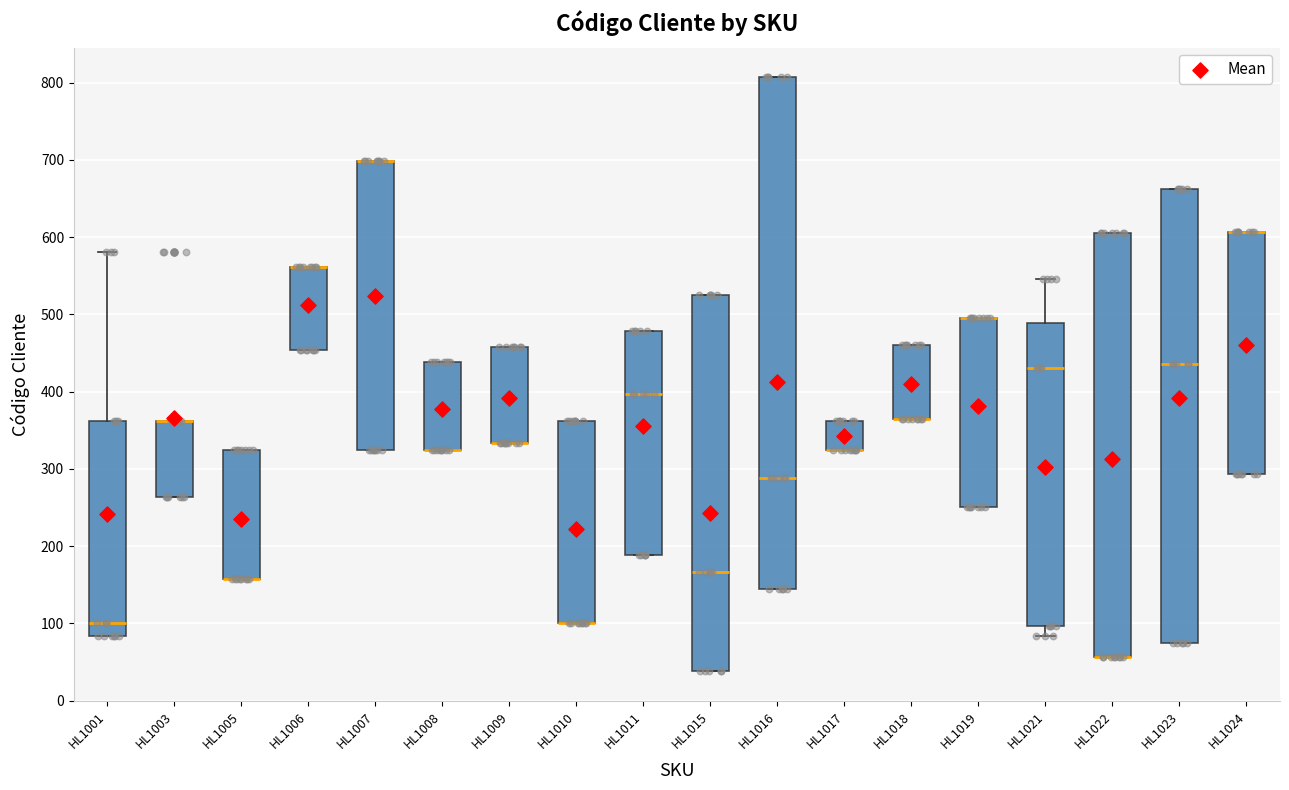

Reading left to right, transcribe this box plot: for each box, give where its median line is, the range the box spans, and where its two whiskers end, as read against the y-axis. The values are not printed on the chart, so give them approximately, as read against the axis.

HL1001: median 100, box 80 to 360, whiskers 80 to 580
HL1003: median 360 (drawn on the box's upper edge), box 260 to 360, whiskers 260 to 360
HL1005: median 160 (drawn on the box's lower edge), box 160 to 320, whiskers 160 to 320
HL1006: median 560 (drawn on the box's upper edge), box 450 to 560, whiskers 450 to 560
HL1007: median 700 (drawn on the box's upper edge), box 330 to 700, whiskers 330 to 700
HL1008: median 320 (drawn on the box's lower edge), box 320 to 440, whiskers 320 to 440
HL1009: median 330 (drawn on the box's lower edge), box 330 to 460, whiskers 330 to 460
HL1010: median 100 (drawn on the box's lower edge), box 100 to 360, whiskers 100 to 360
HL1011: median 400, box 190 to 480, whiskers 190 to 480
HL1015: median 170, box 40 to 530, whiskers 40 to 530
HL1016: median 290, box 140 to 810, whiskers 140 to 810
HL1017: median 330 (drawn on the box's lower edge), box 330 to 360, whiskers 330 to 360
HL1018: median 370 (drawn on the box's lower edge), box 370 to 460, whiskers 370 to 460
HL1019: median 500 (drawn on the box's upper edge), box 250 to 500, whiskers 250 to 500
HL1021: median 430, box 100 to 490, whiskers 80 to 550
HL1022: median 60 (drawn on the box's lower edge), box 60 to 610, whiskers 60 to 610
HL1023: median 440, box 80 to 660, whiskers 80 to 660
HL1024: median 610 (drawn on the box's upper edge), box 290 to 610, whiskers 290 to 610